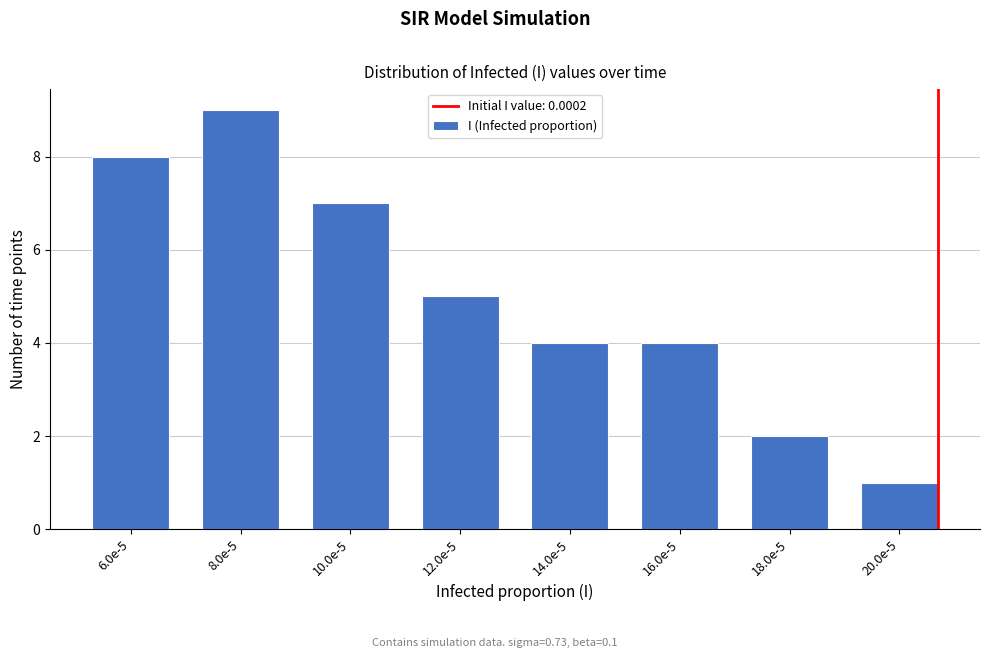

Reading right to left, transcribe all the data shown in this chart.

1	2	4	4	5	7	9	8